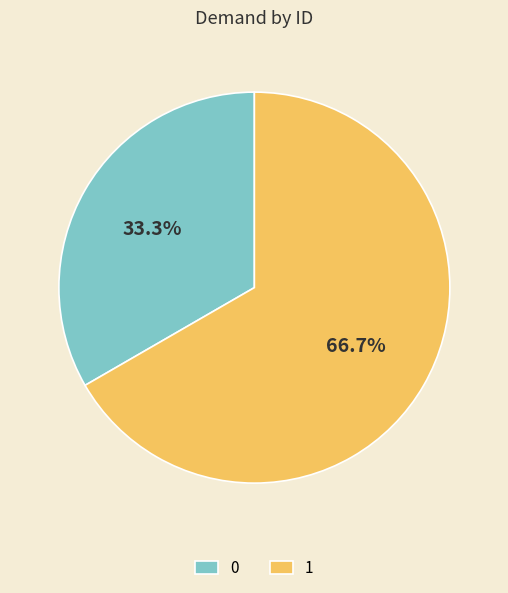

True or false: 1 accounts for 67% of the total.

True